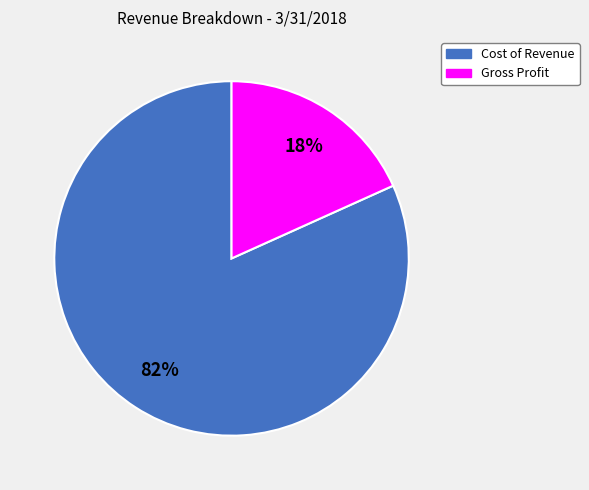

Does Cost of Revenue represent more than half of the total?

Yes